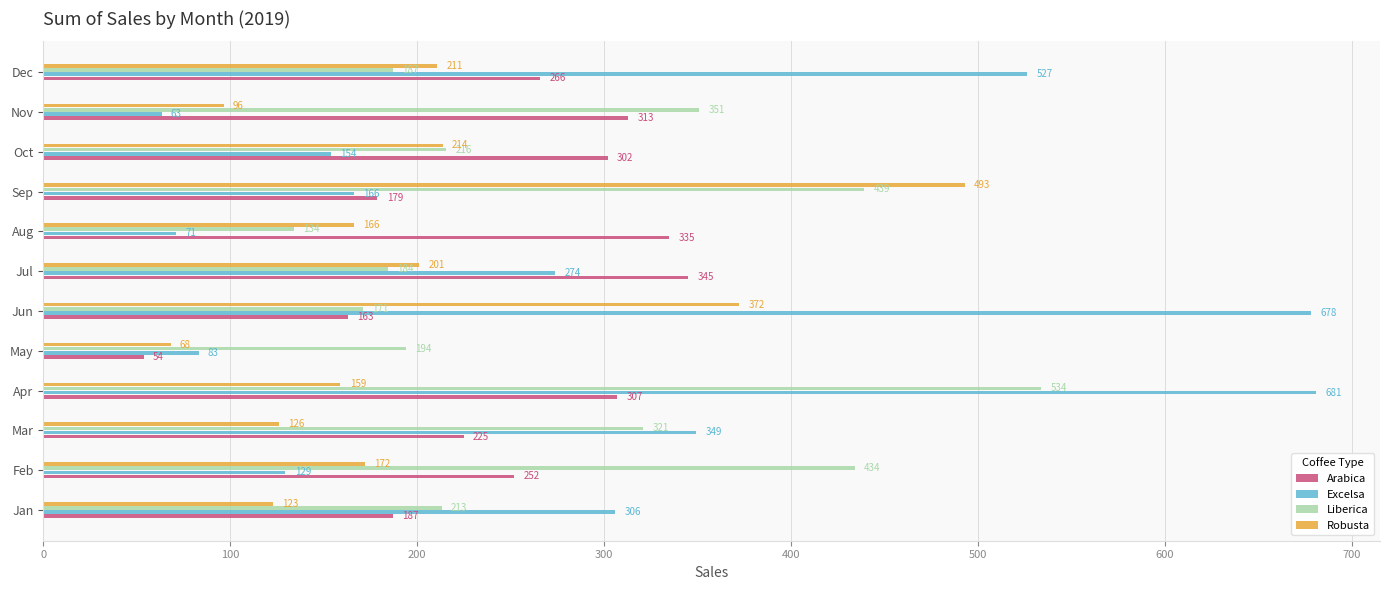

Which series has the widest spread of values?

Excelsa